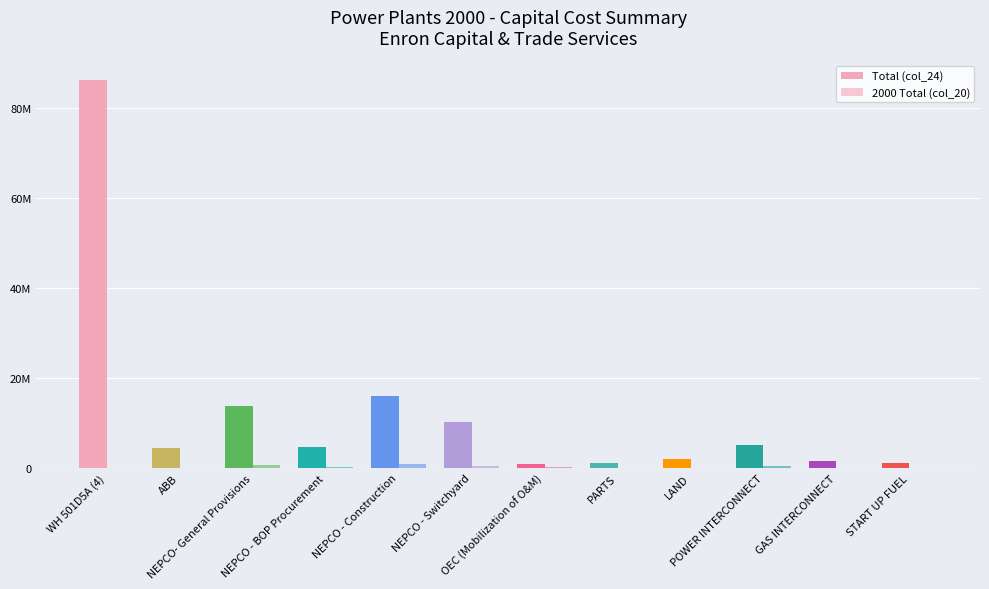

Read the 2000 Total (col_20) value at NEPCO - Switchyard.

531646.7